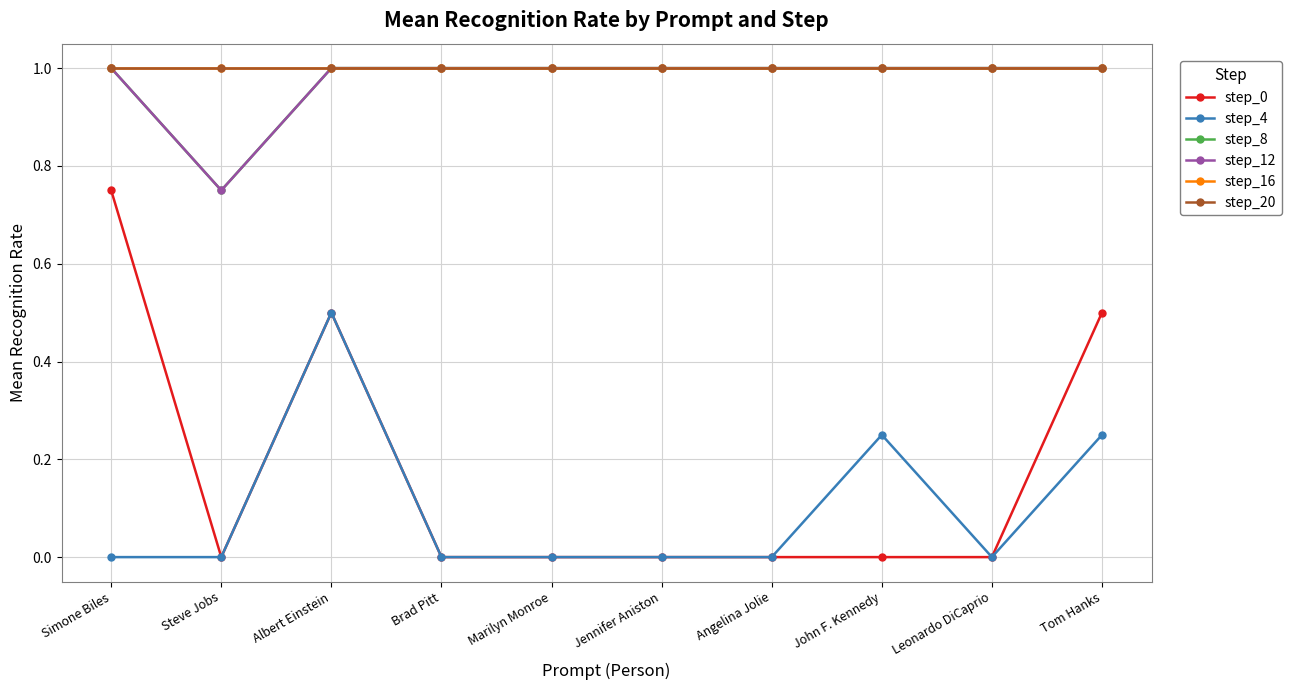

Does the chart have visible grid lines?

Yes